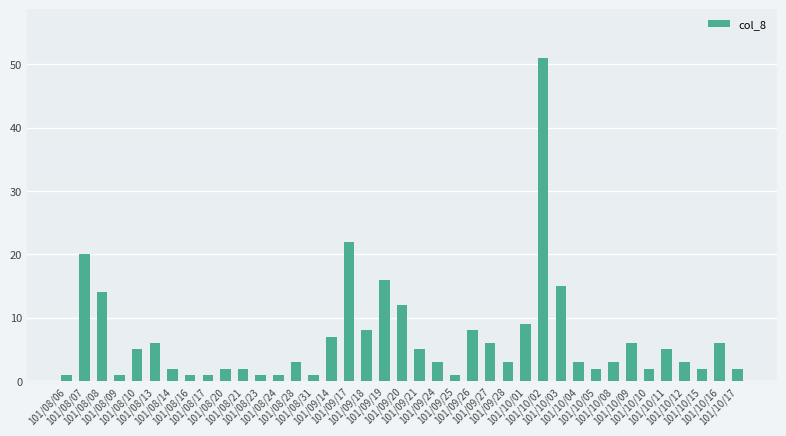

What is the label of the 30th bar from the left?

101/10/04